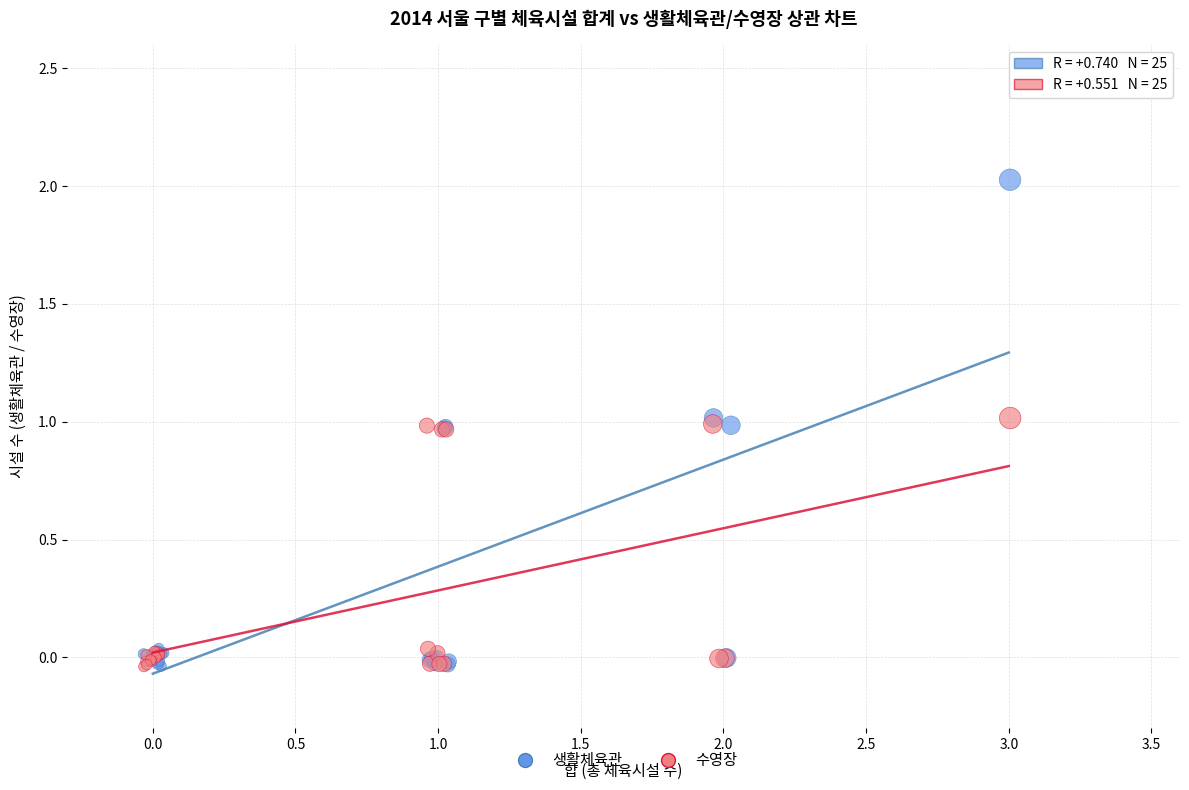

What are all the series names shown in the legend?

생활체육관, 수영장